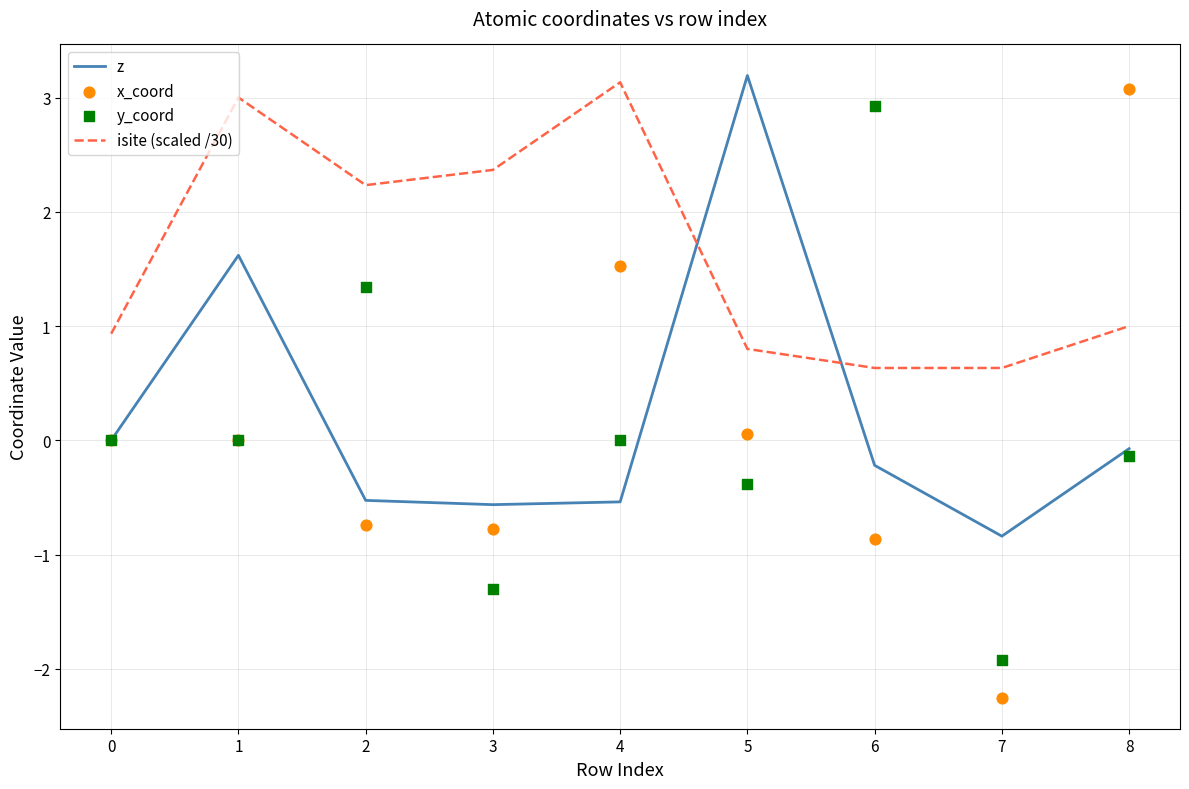

What are all the series names shown in the legend?

z, isite (scaled /30), x_coord, y_coord